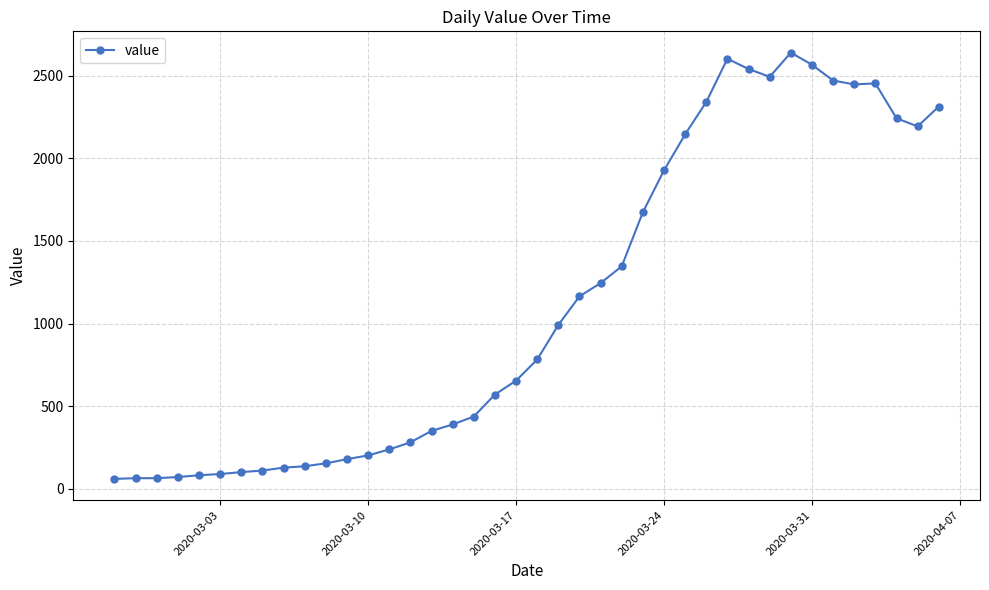

Is this an area chart (filled region under the line)?

No